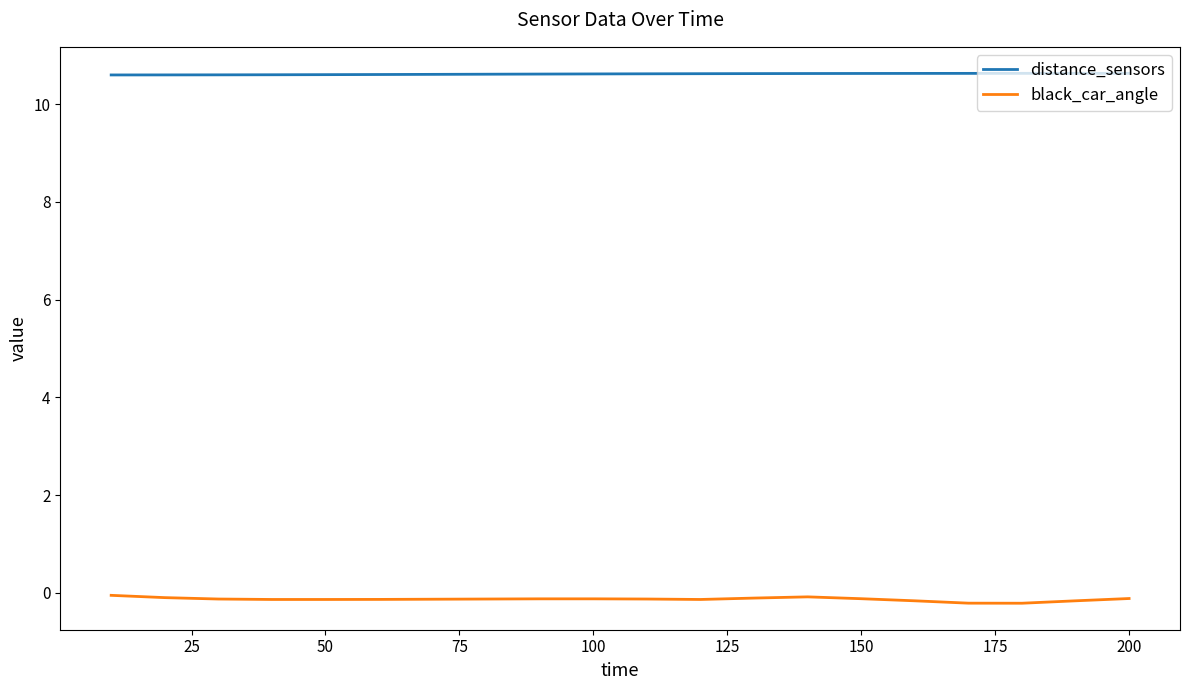

Which series has the largest range (max minus min)?

black_car_angle